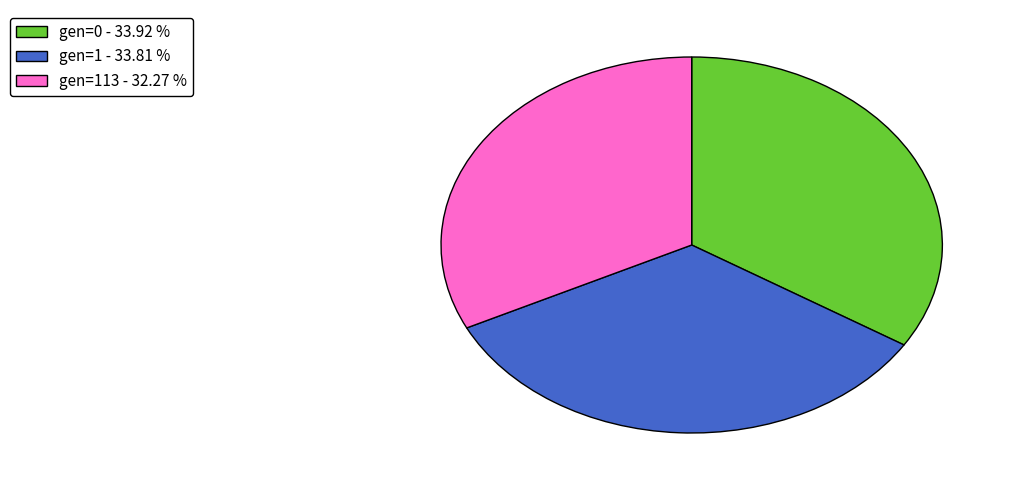

How many slices are in this pie chart?

3